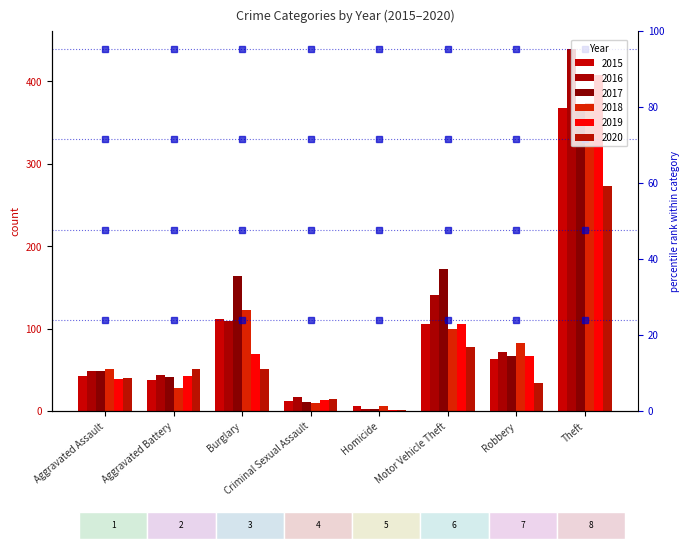

How many bars are there in total?

48